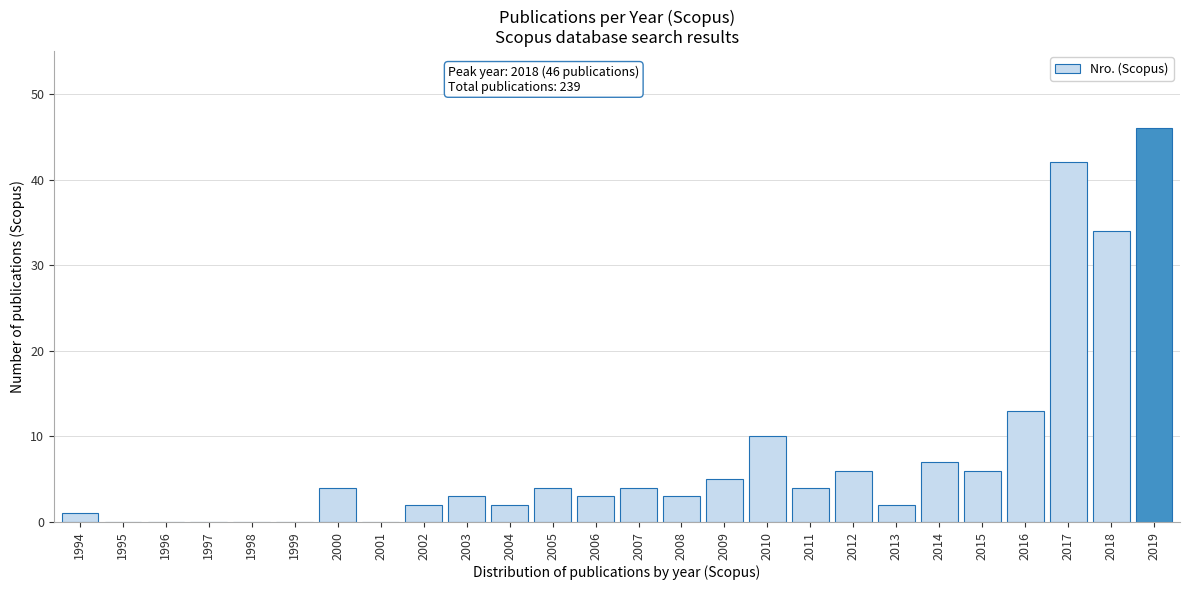

Reading right to left, extract all data points from this chart.

2019=46	2018=34	2017=42	2016=13	2015=6	2014=7	2013=2	2012=6	2011=4	2010=10	2009=5	2008=3	2007=4	2006=3	2005=4	2004=2	2003=3	2002=2	2001=0	2000=4	1999=0	1998=0	1997=0	1996=0	1995=0	1994=1